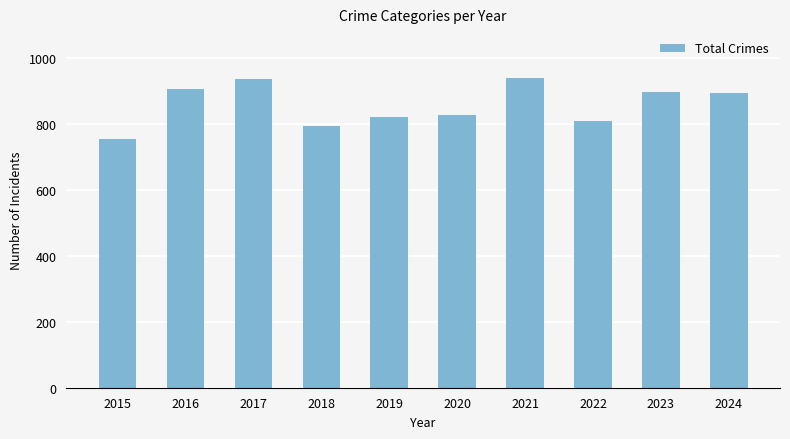

Which label corresponds to the smallest value in the chart?

2015